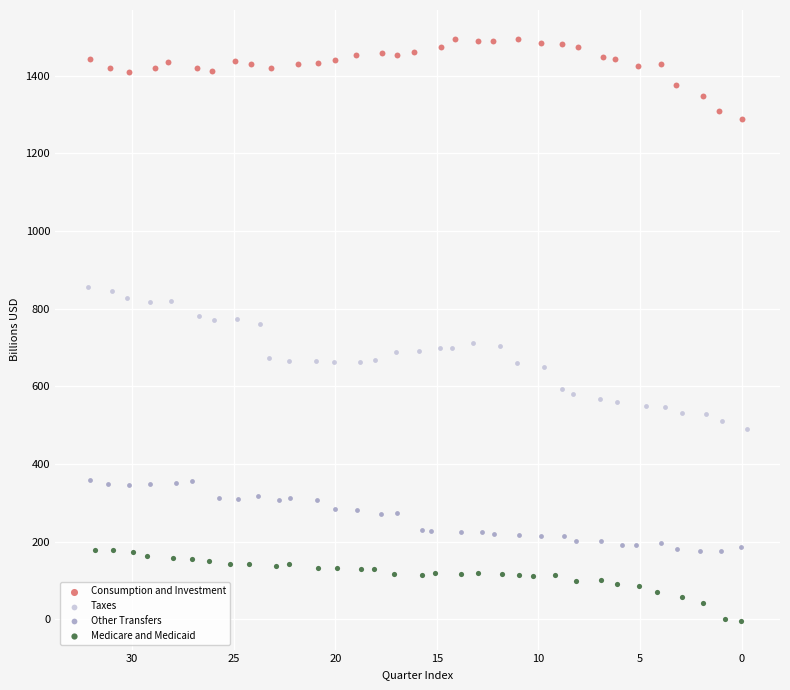

Which series has the widest spread of Y values?

Taxes